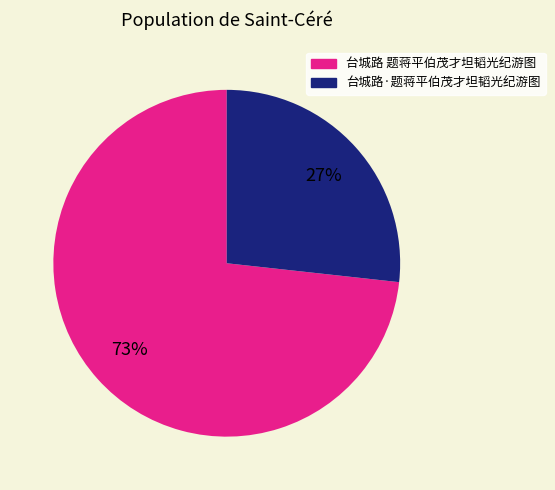

Which has a higher value, 台城路 题蒋平伯茂才坦韬光纪游图 or 台城路·题蒋平伯茂才坦韬光纪游图?

台城路 题蒋平伯茂才坦韬光纪游图